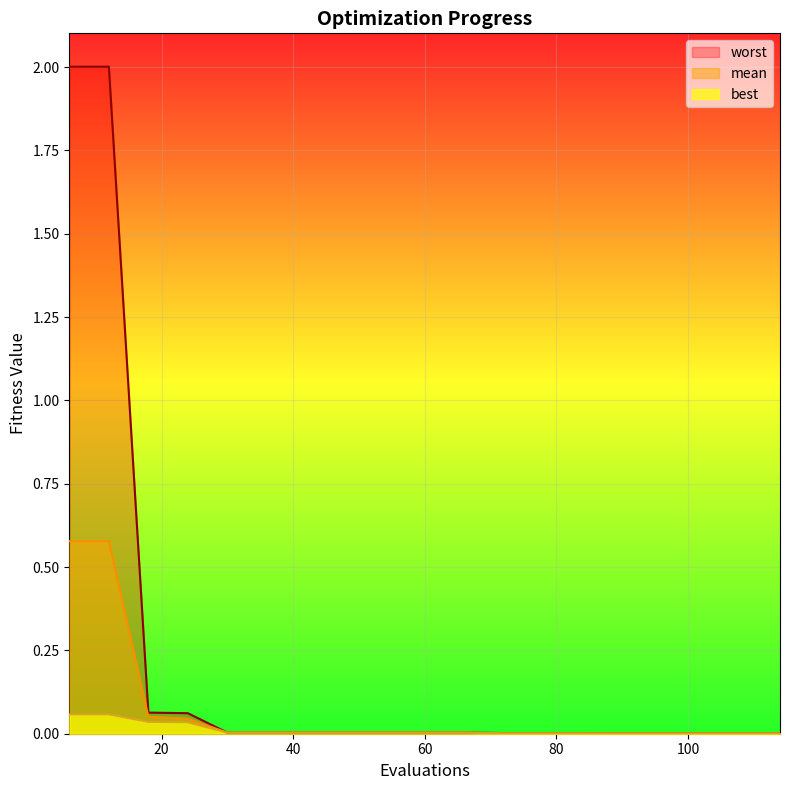

At how many categories does at least one series exceed 0?

19